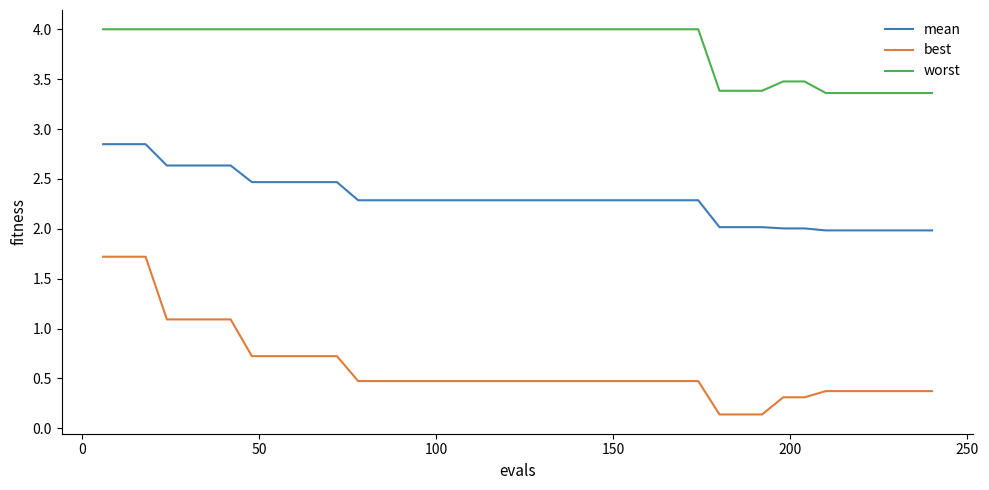

Which series has the largest total across all categories?

worst